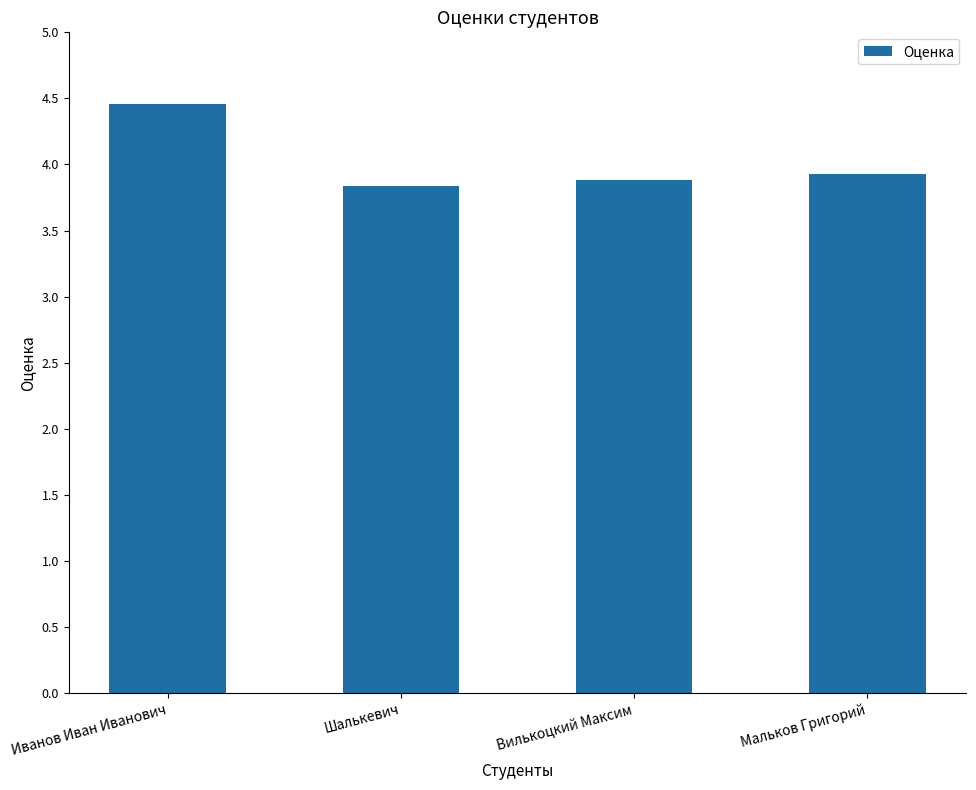

What is the label of the 2nd bar from the right?

Вилькоцкий Максим